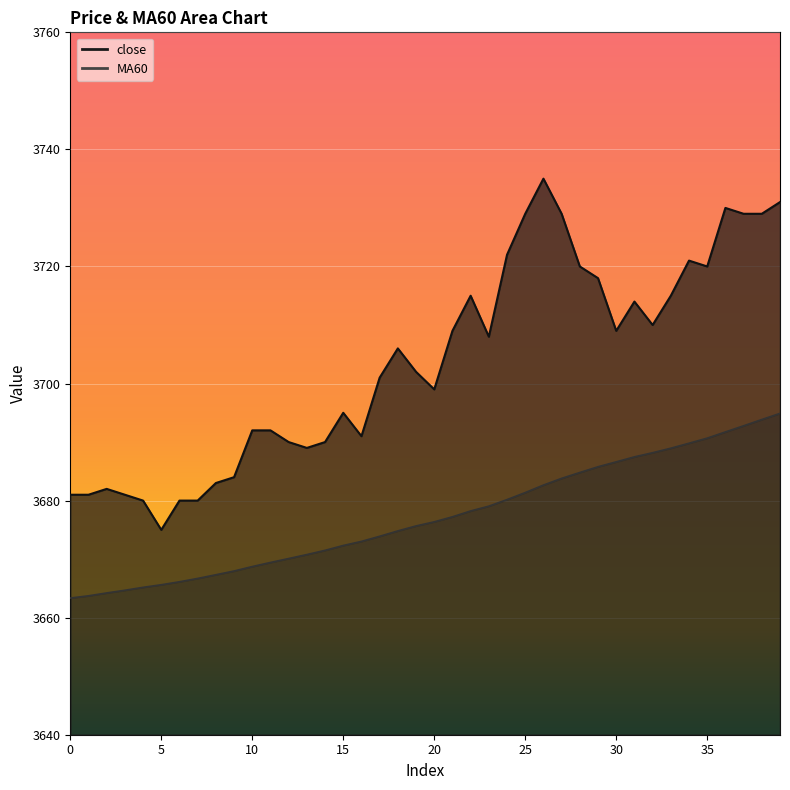

Reading right to left, transcribe all the data shown in this chart.

close: 39=3731.0	38=3729.0	37=3729.0	36=3730.0	35=3720.0	34=3721.0	33=3715.0	32=3710.0	31=3714.0	30=3709.0	29=3718.0	28=3720.0	27=3729.0	26=3735.0	25=3729.0	24=3722.0	23=3708.0	22=3715.0	21=3709.0	20=3699.0	19=3702.0	18=3706.0	17=3701.0	16=3691.0	15=3695.0	14=3690.0	13=3689.0	12=3690.0	11=3692.0	10=3692.0	9=3684.0	8=3683.0	7=3680.0	6=3680.0	5=3675.0	4=3680.0	3=3681.0	2=3682.0	1=3681.0	0=3681.0
MA60: 39=3694.9	38=3693.8	37=3692.8	36=3691.7	35=3690.7	34=3689.8	33=3688.9	32=3688.2	31=3687.5	30=3686.6	29=3685.8	28=3684.8	27=3683.8	26=3682.7	25=3681.4	24=3680.2	23=3679.1	22=3678.2	21=3677.2	20=3676.4	19=3675.7	18=3674.8	17=3673.9	16=3673.0	15=3672.3	14=3671.5	13=3670.8	12=3670.1	11=3669.4	10=3668.7	9=3668.0	8=3667.3	7=3666.7	6=3666.1	5=3665.6	4=3665.2	3=3664.7	2=3664.2	1=3663.7	0=3663.3